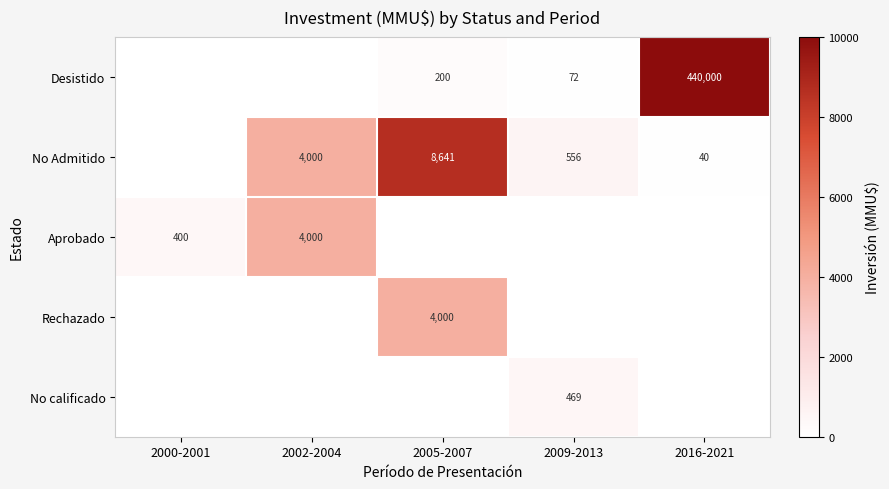

The Aprobado series shows 2667 at 2002-2004. True or false?

False